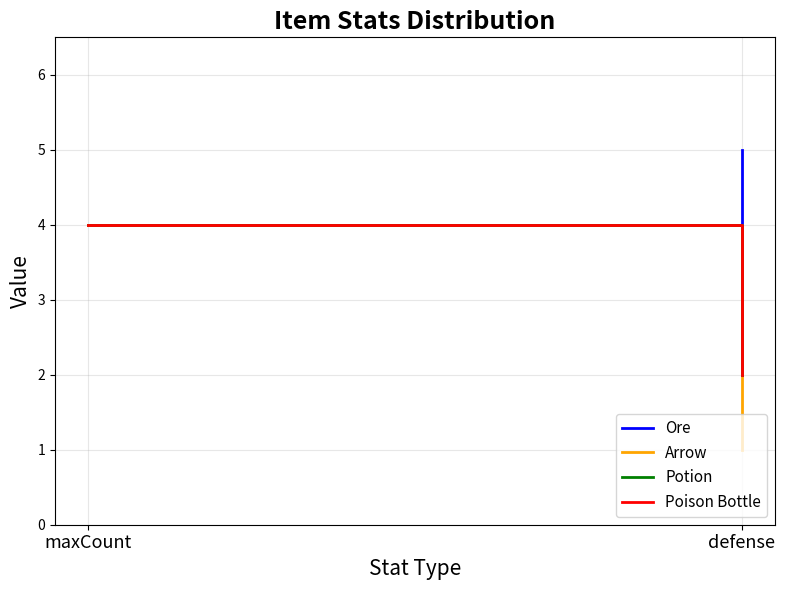

What is the value of the Ore point at the 1st from the left?

4